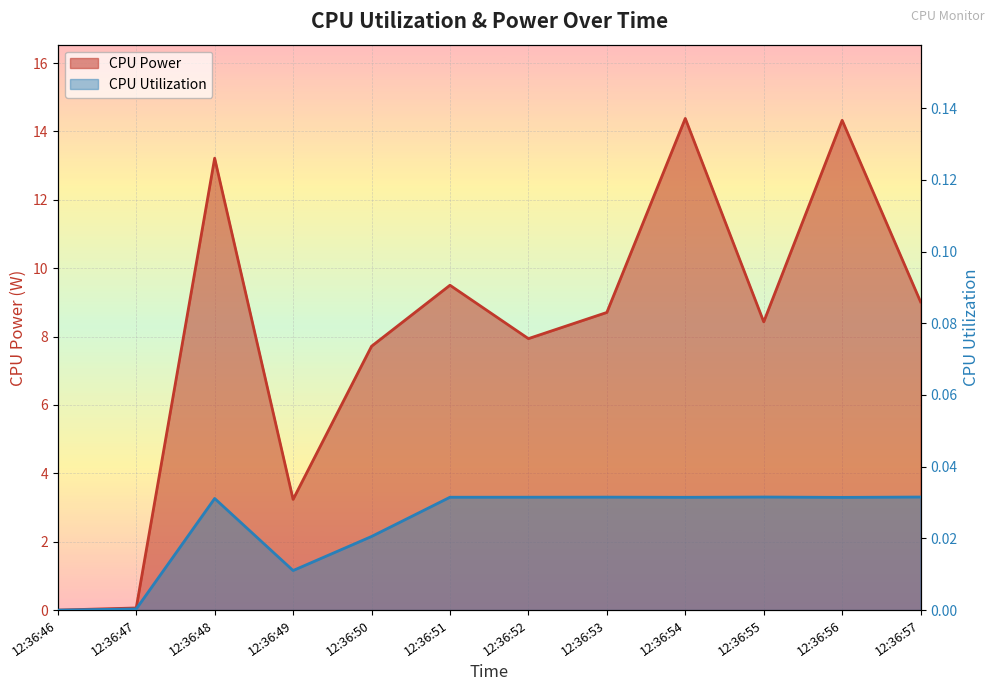

What is the difference between the maximum and second lowest values in the CPU Power series?

14.3